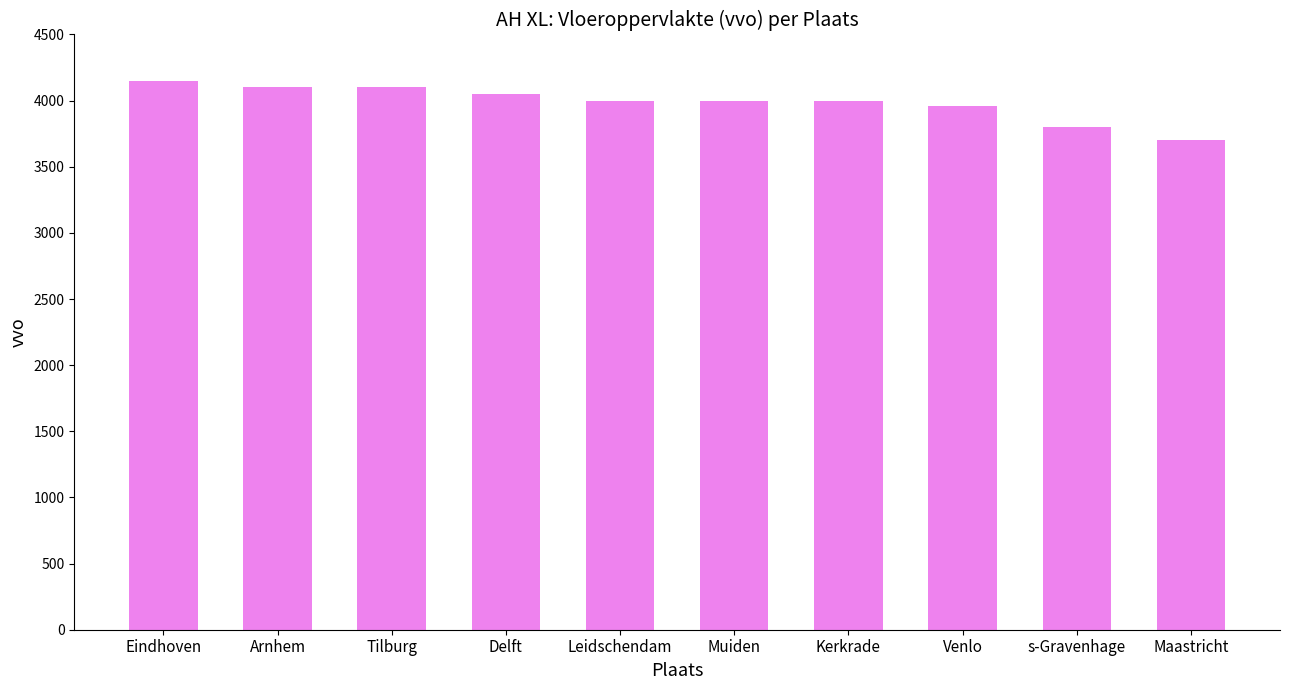

The value at Venlo is 6655. True or false?

False